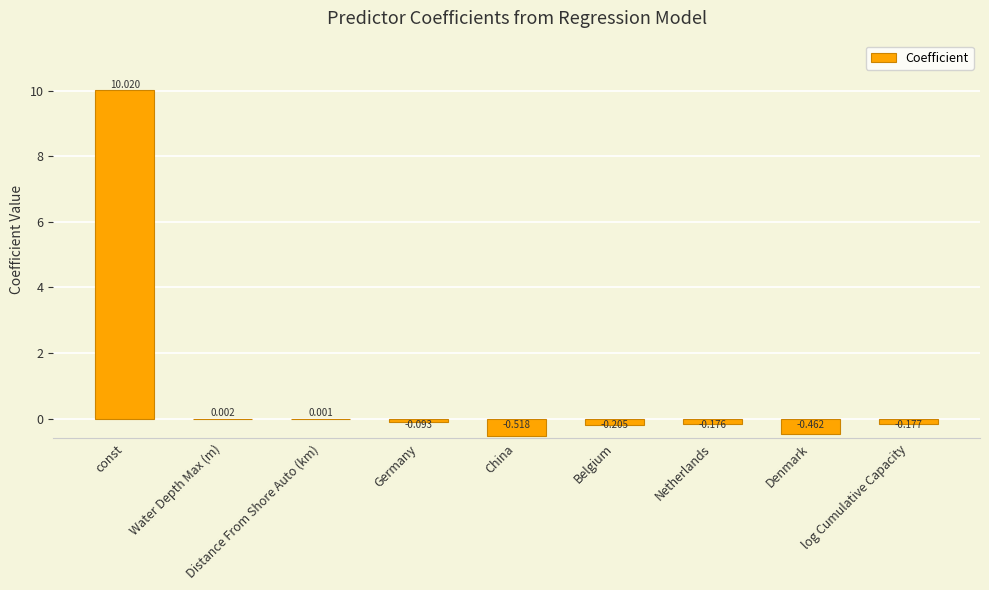

Which label corresponds to the largest value in the chart?

const